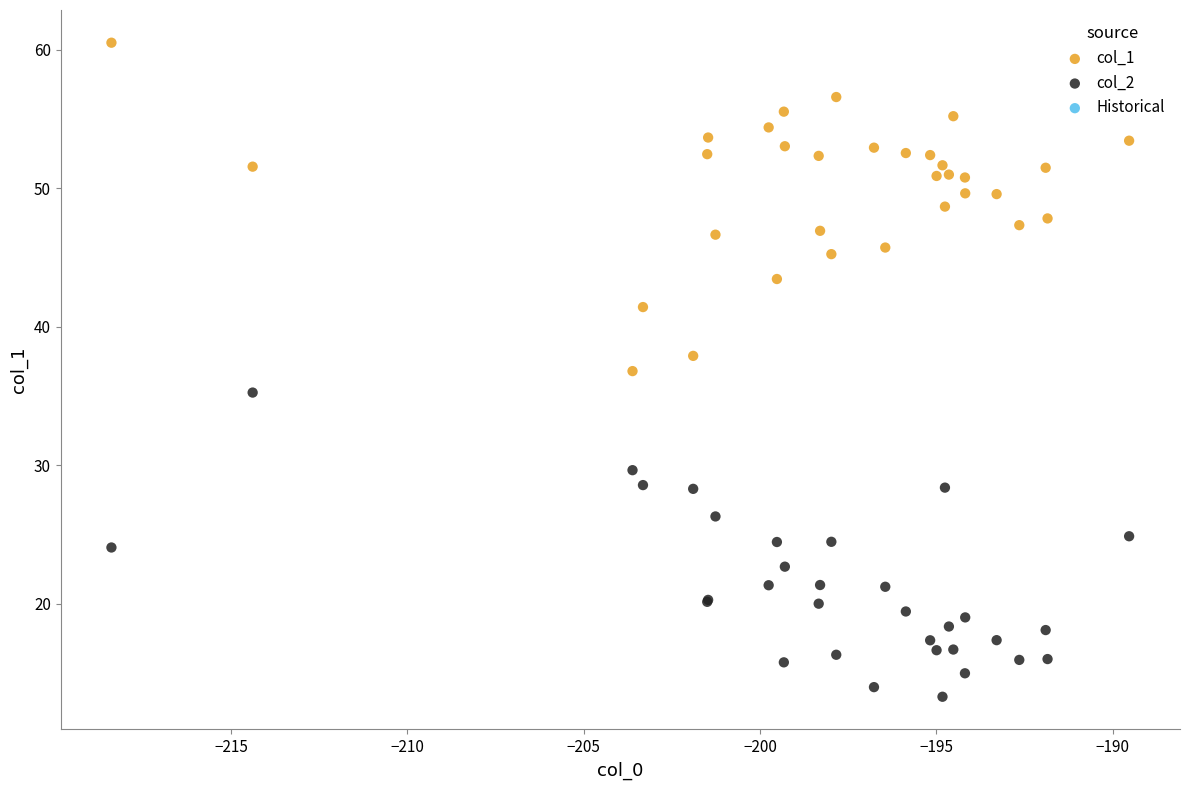

Which series contains the highest Y value?

col_1